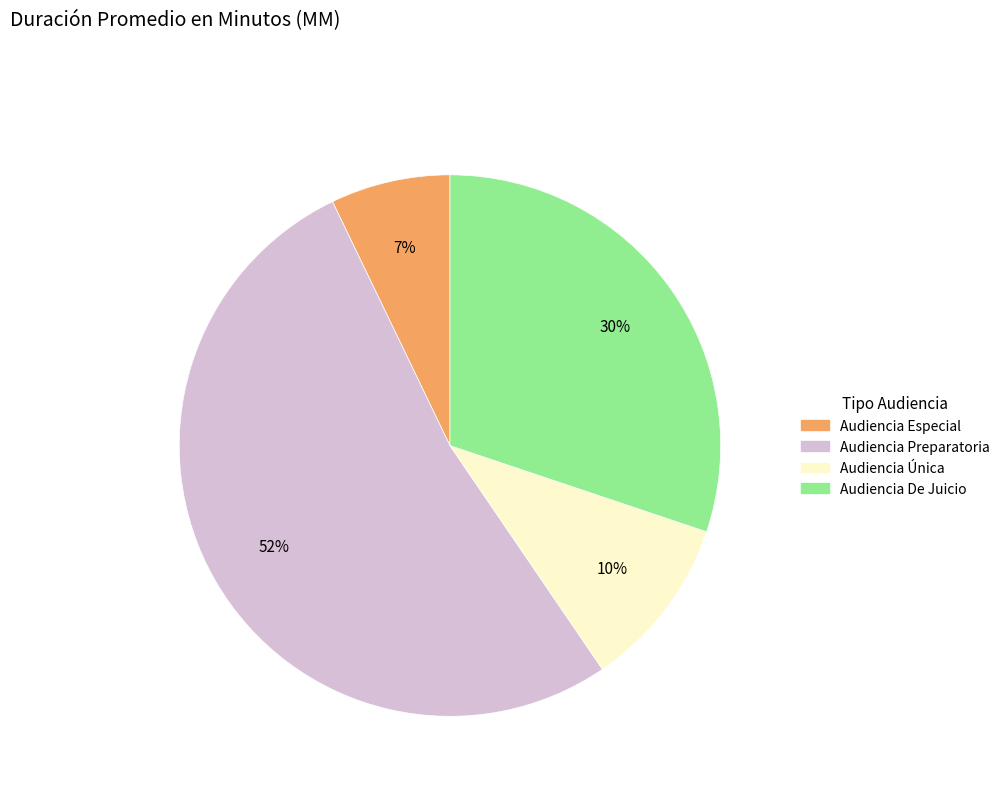

Is there a majority slice in this chart?

Yes